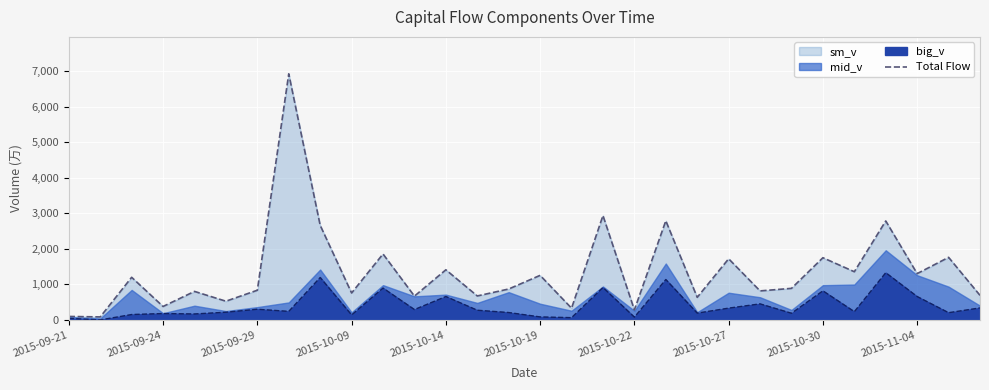

What is the change in value from 12 to 19?

+1379.7